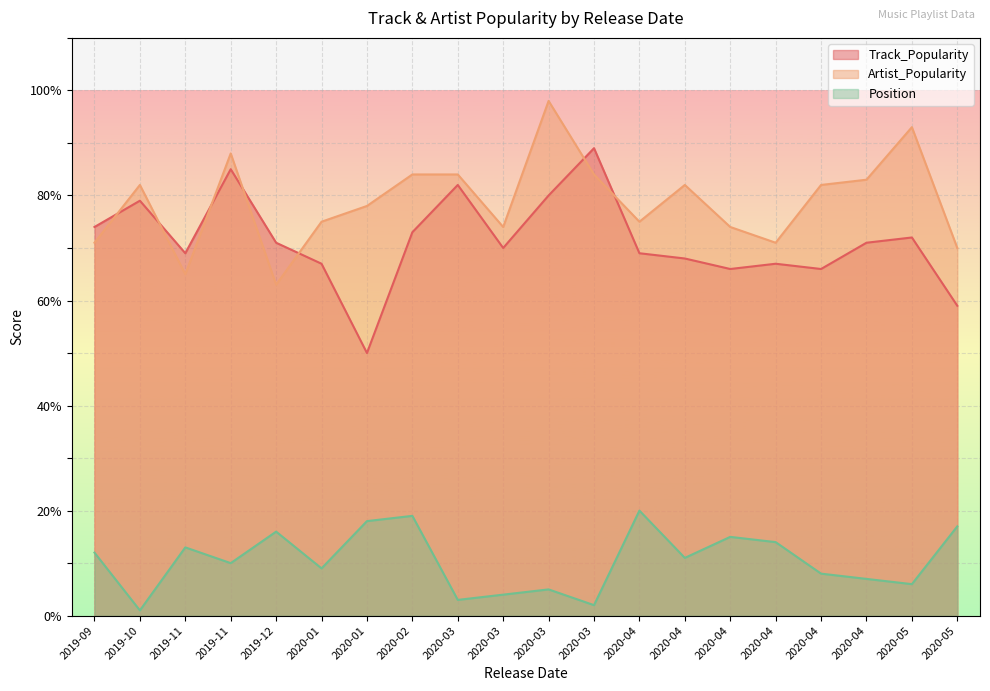

Which has a higher value, 2020-04-10 or 2019-10-04?

2019-10-04